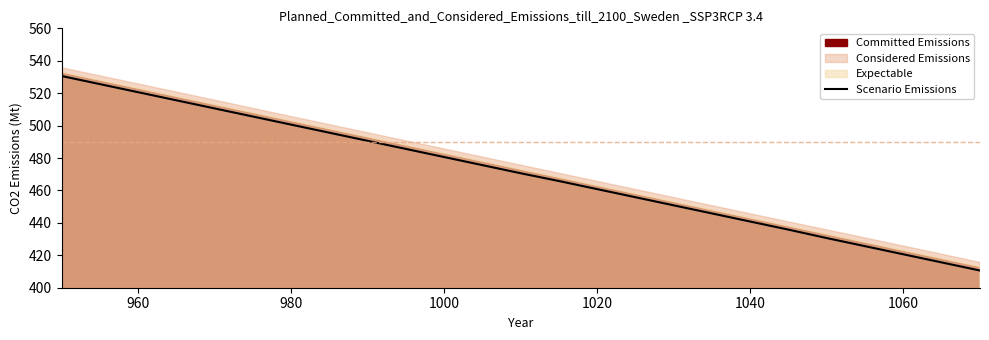

What is the lowest value of the Scenario Emissions series?

410.6